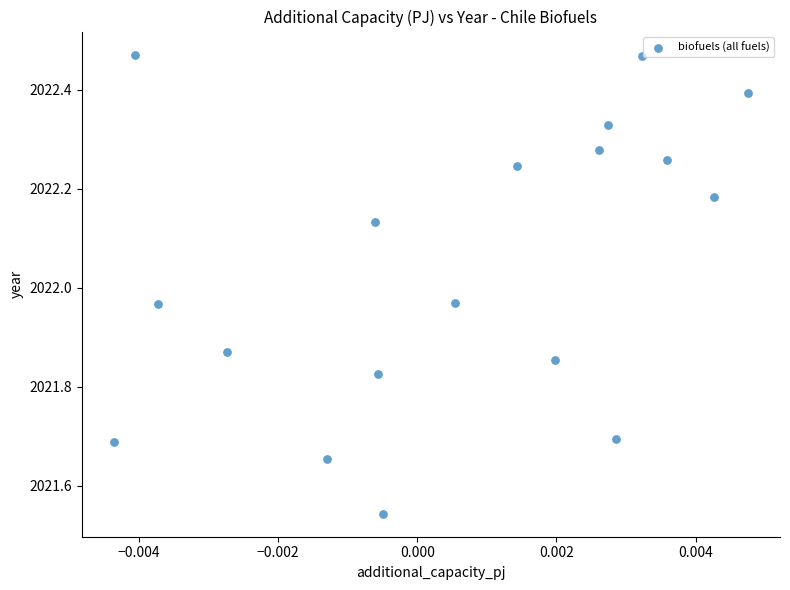

What is the range of Y values (max minus min)?

0.9